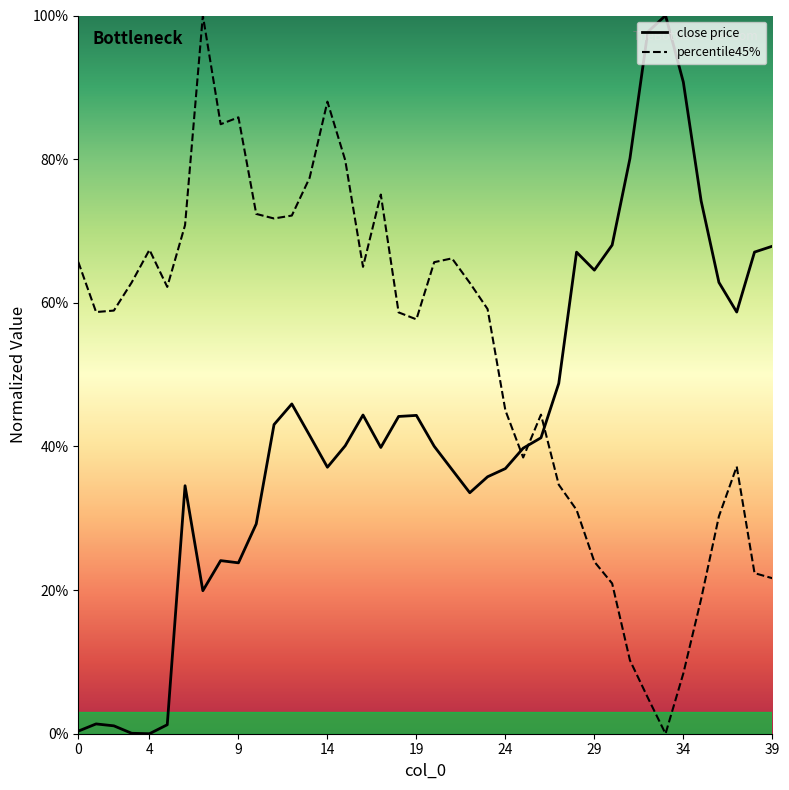

Between 18 and 20, which series saw the biggest shift?

percentile45%